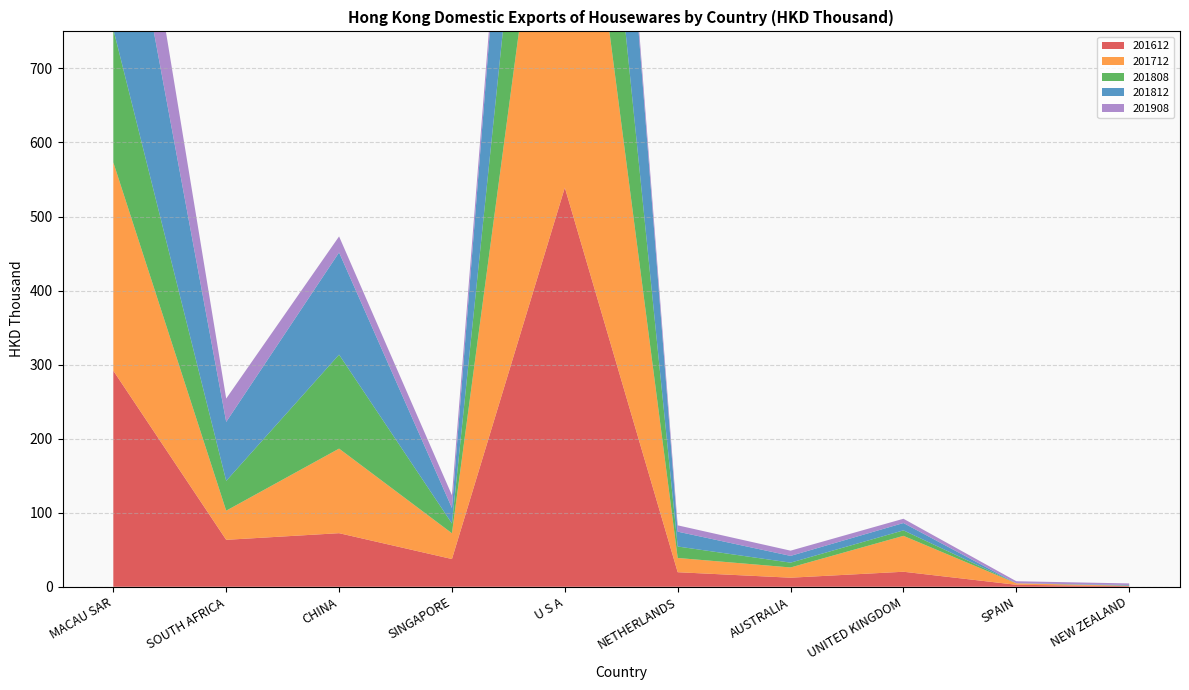

Reading left to right, what are all the values shown in this chart?

201612: MACAU SAR=291.8	SOUTH AFRICA=63.4	CHINA=72.4	SINGAPORE=37.5	U S A=539.1	NETHERLANDS=19.7	AUSTRALIA=12.3	UNITED KINGDOM=20.3	SPAIN=2.7	NEW ZEALAND=0.8
201712: MACAU SAR=281.3	SOUTH AFRICA=39.3	CHINA=114.2	SINGAPORE=34.8	U S A=674.7	NETHERLANDS=19.2	AUSTRALIA=13.8	UNITED KINGDOM=48.5	SPAIN=2.0	NEW ZEALAND=0.5
201808: MACAU SAR=179.9	SOUTH AFRICA=40.3	CHINA=126.9	SINGAPORE=13.2	U S A=345.7	NETHERLANDS=15.5	AUSTRALIA=6.5	UNITED KINGDOM=7.4	SPAIN=0.0	NEW ZEALAND=0.3
201812: MACAU SAR=291.3	SOUTH AFRICA=79.6	CHINA=138.0	SINGAPORE=20.9	U S A=464.5	NETHERLANDS=20.1	AUSTRALIA=9.1	UNITED KINGDOM=9.9	SPAIN=0.0	NEW ZEALAND=0.9
201908: MACAU SAR=137.5	SOUTH AFRICA=31.5	CHINA=21.7	SINGAPORE=17.2	U S A=16.0	NETHERLANDS=8.5	AUSTRALIA=7.1	UNITED KINGDOM=5.8	SPAIN=2.8	NEW ZEALAND=2.1